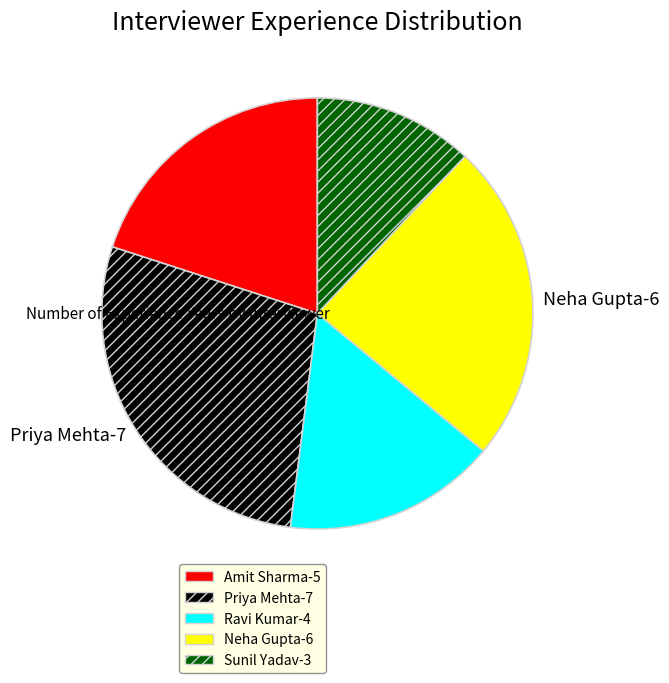

Is there any slice that represents more than half of the pie?

No